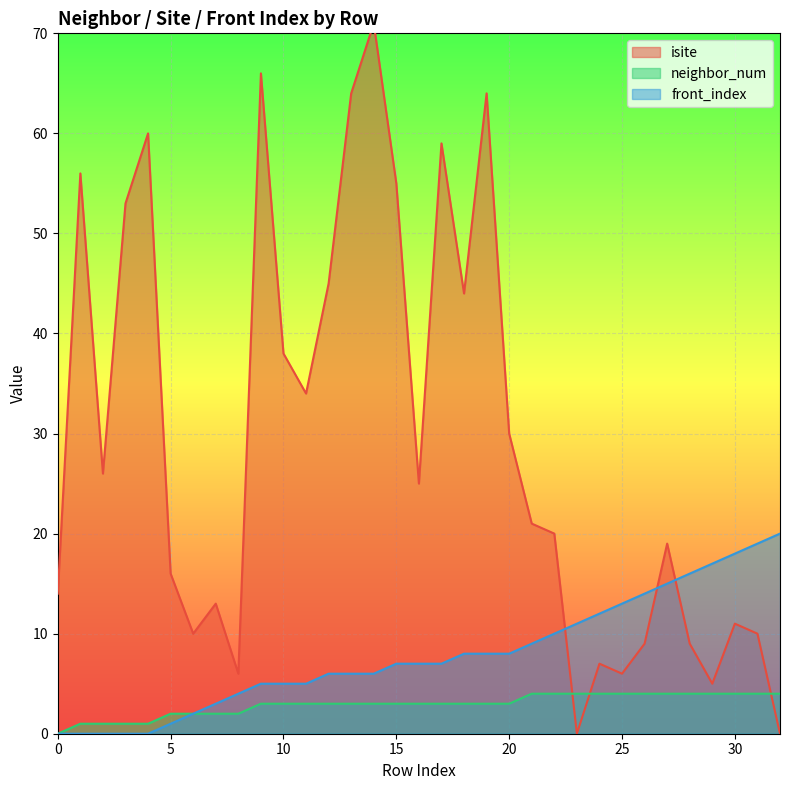

At which category does the chart reach its peak across all series?

14